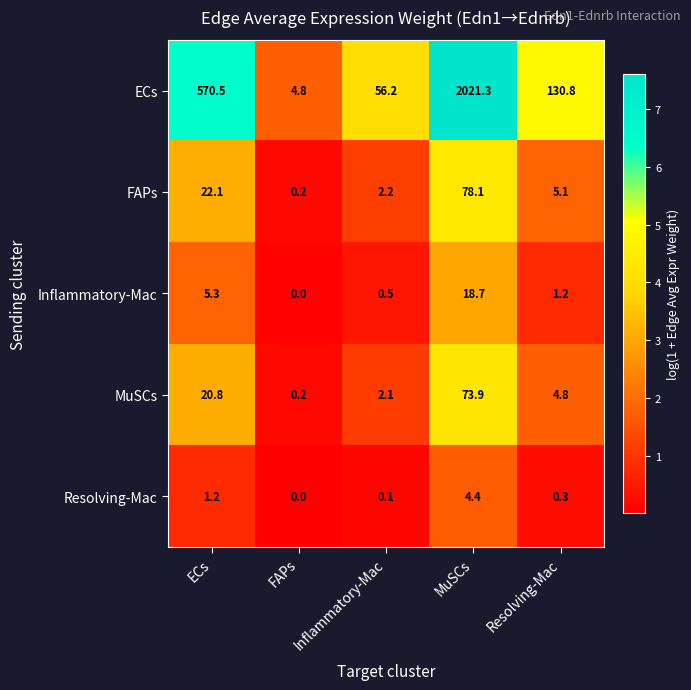

What is the greatest value displayed?

2021.3